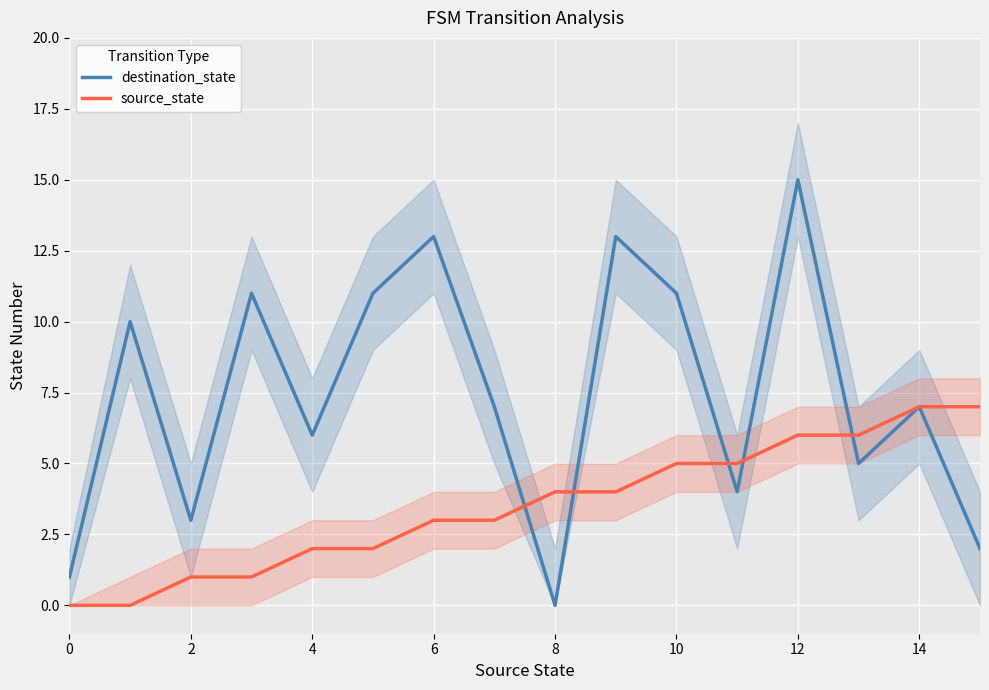

True or false: source_state has a value of 6 at 12.

True